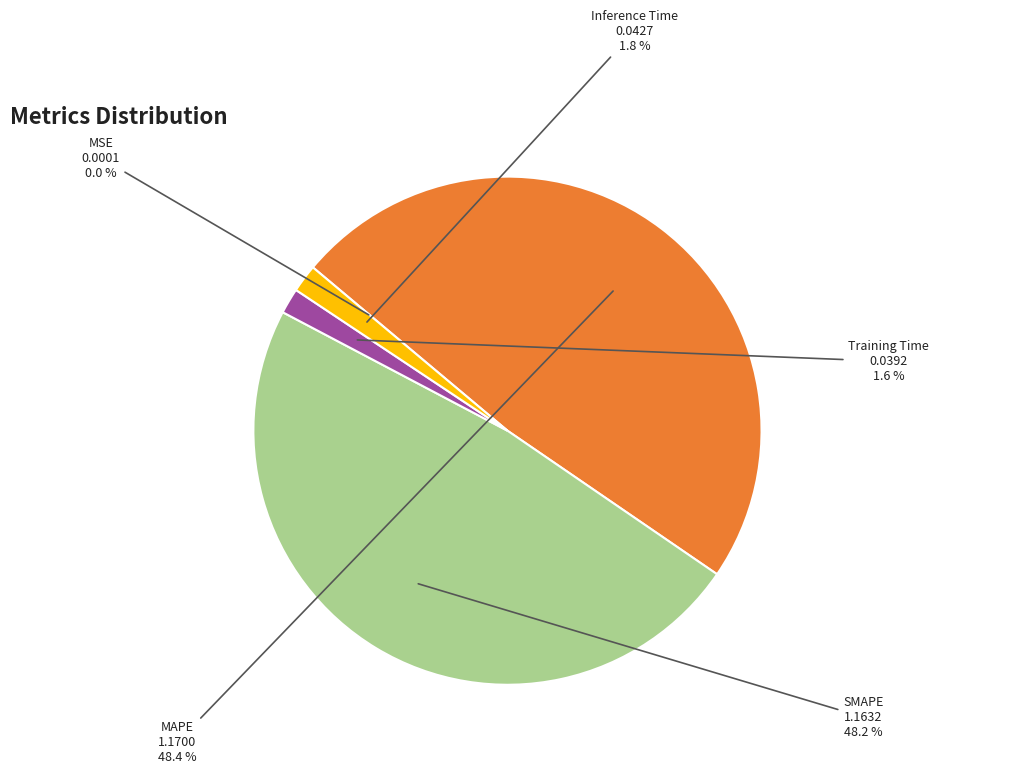

What percentage is the MAPE slice, to the nearest percent?

48%